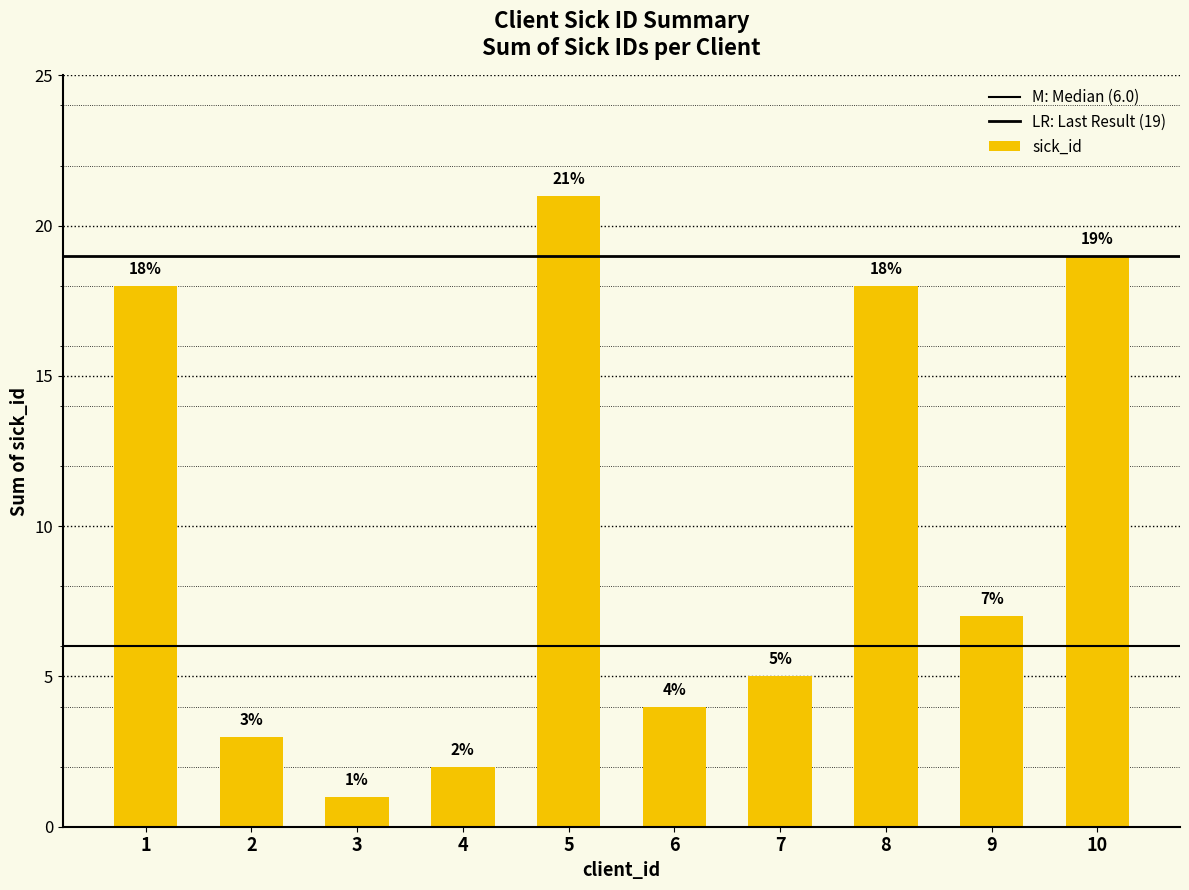

List the labels in order of value, smallest first.

3, 4, 2, 6, 7, 9, 1, 8, 10, 5